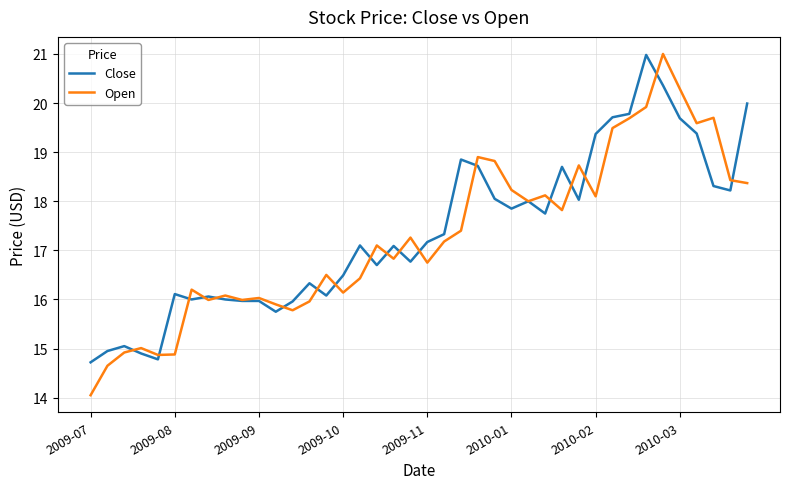

What is the lowest value of the Open series?

14.1